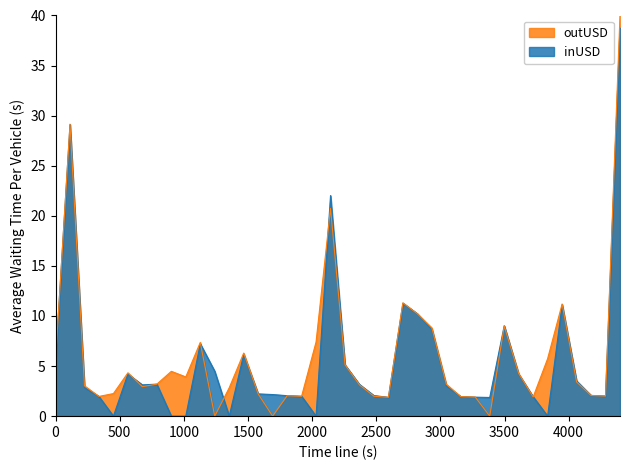

What is the maximum value for outUSD?

40.0